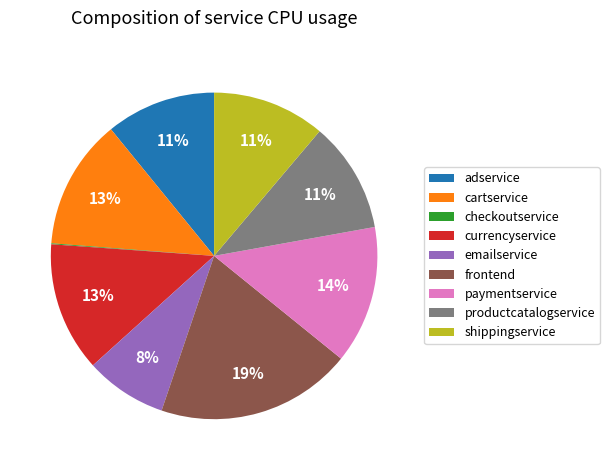

True or false: productcatalogservice accounts for 23% of the total.

False